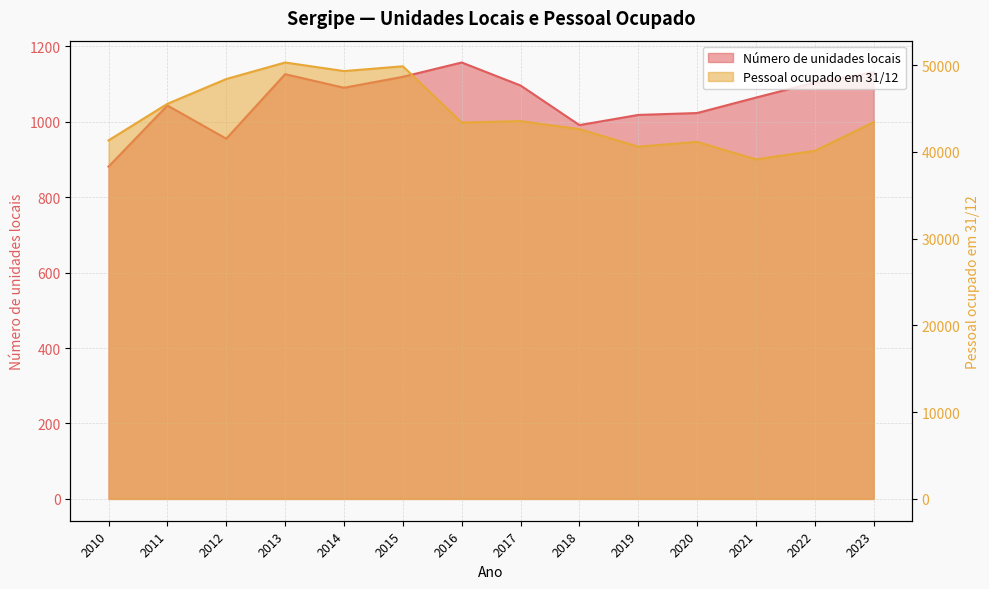

At which label does Número de unidades locais reach its peak?

2016